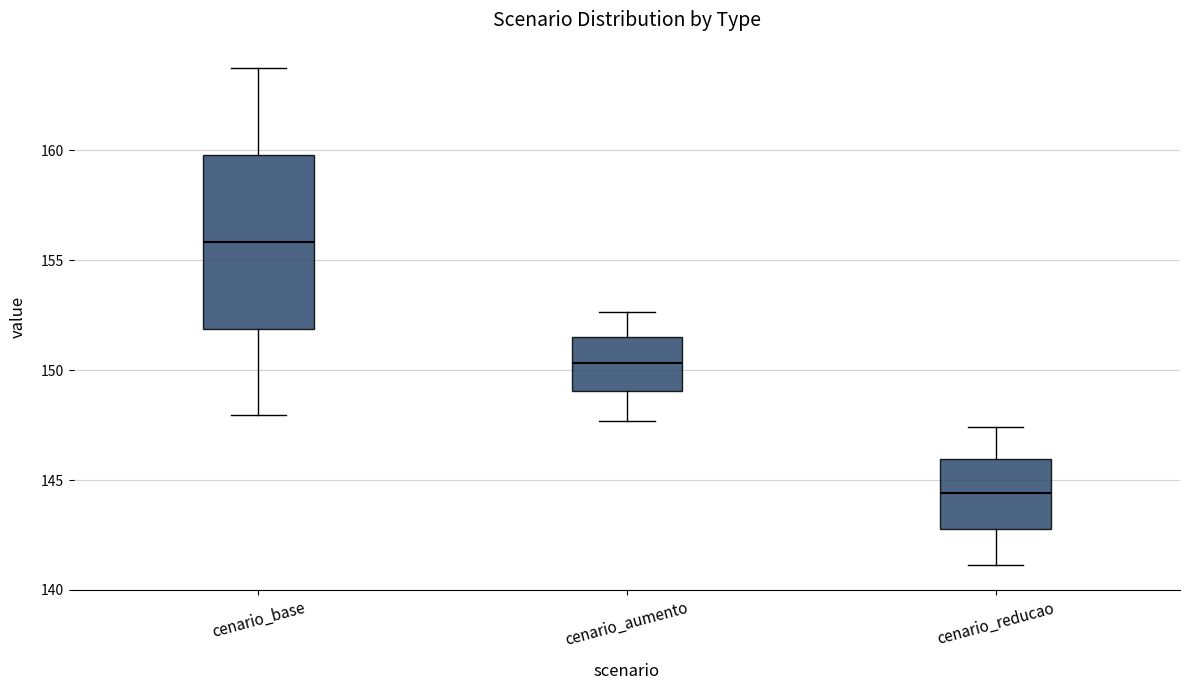

Comparing the boxes themselves (not the whiskers), which one is the tallest?

cenario_base